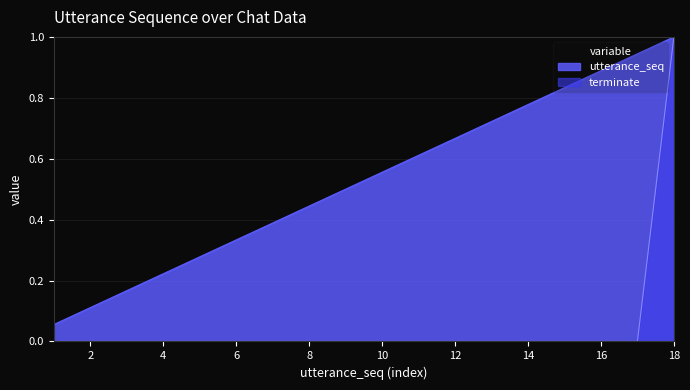

At how many categories does at least one series exceed 0?

18